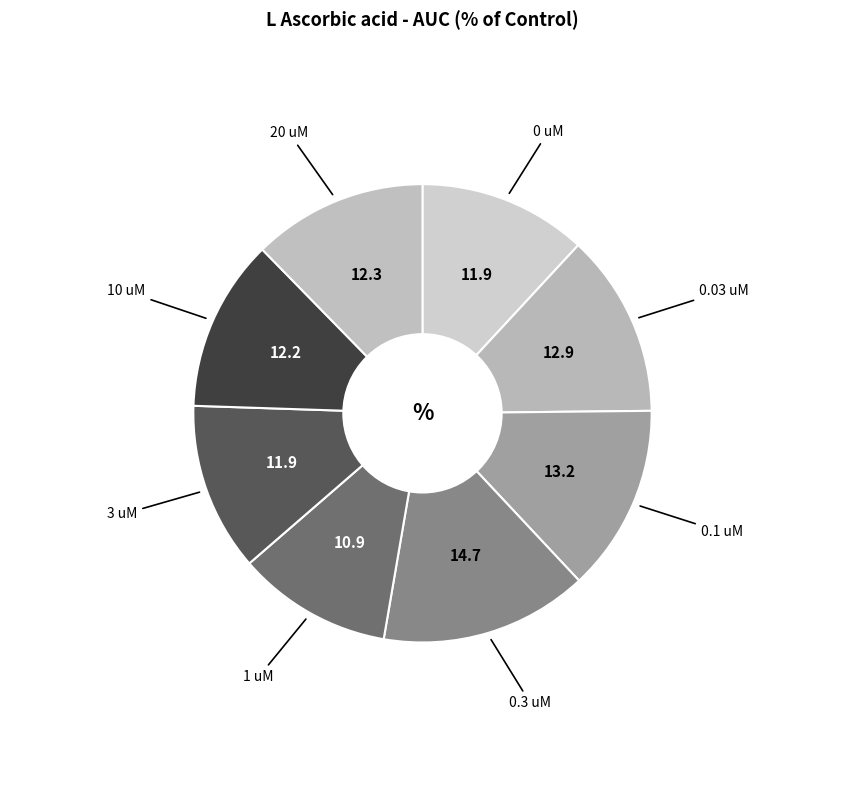

Which slice is the largest?

0.3 uM